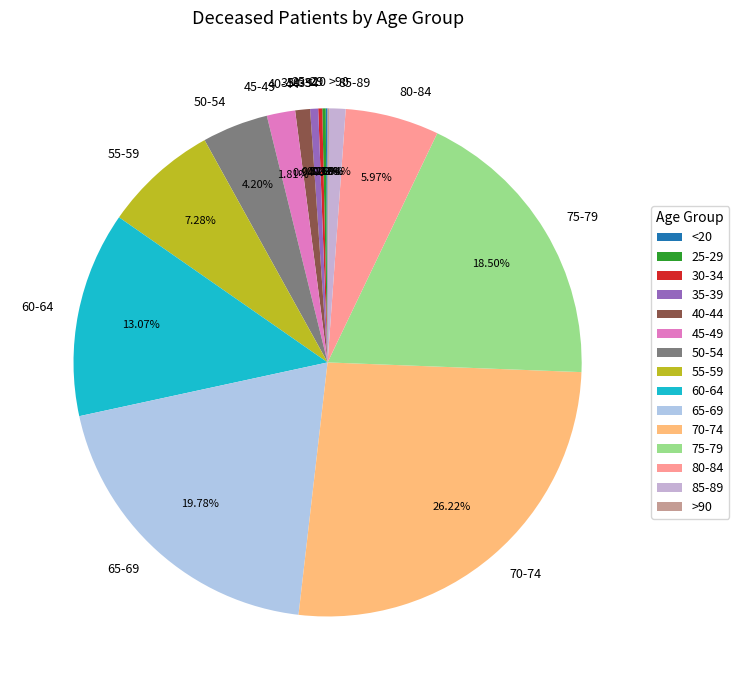

Is it true that 70-74 is 26% of the pie?

True